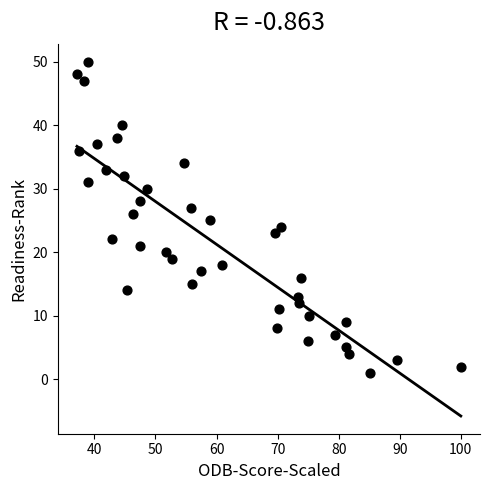

What is the range of Y values (max minus min)?

49